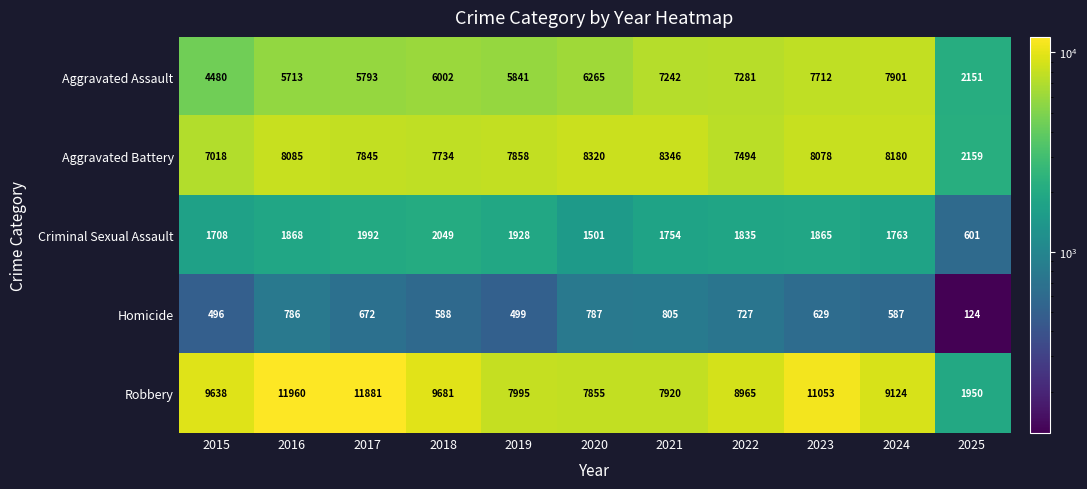

What is the difference between the second highest and second lowest values in the Aggravated Battery series?

1302